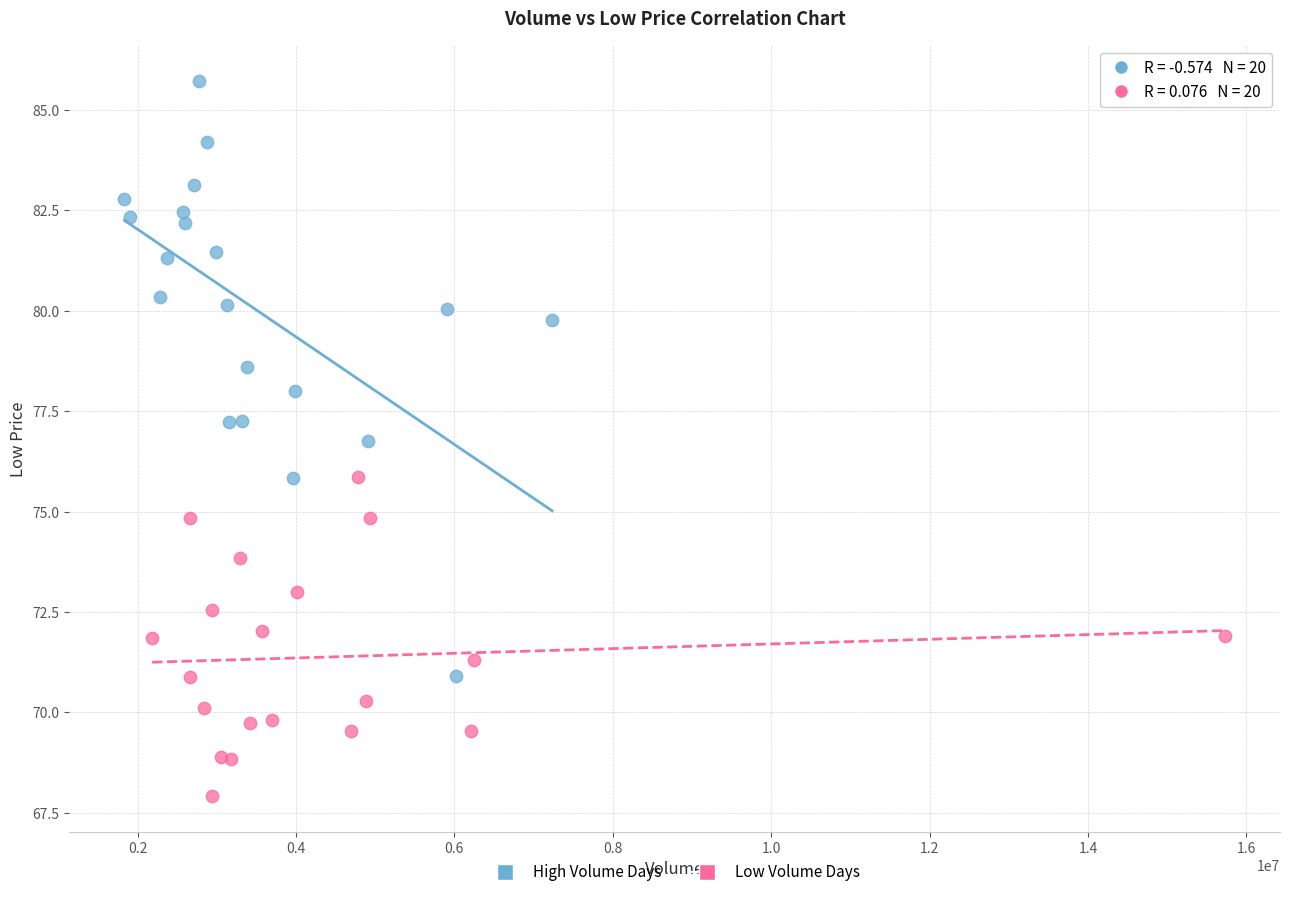

Which series has the widest spread of Y values?

High Volume Days